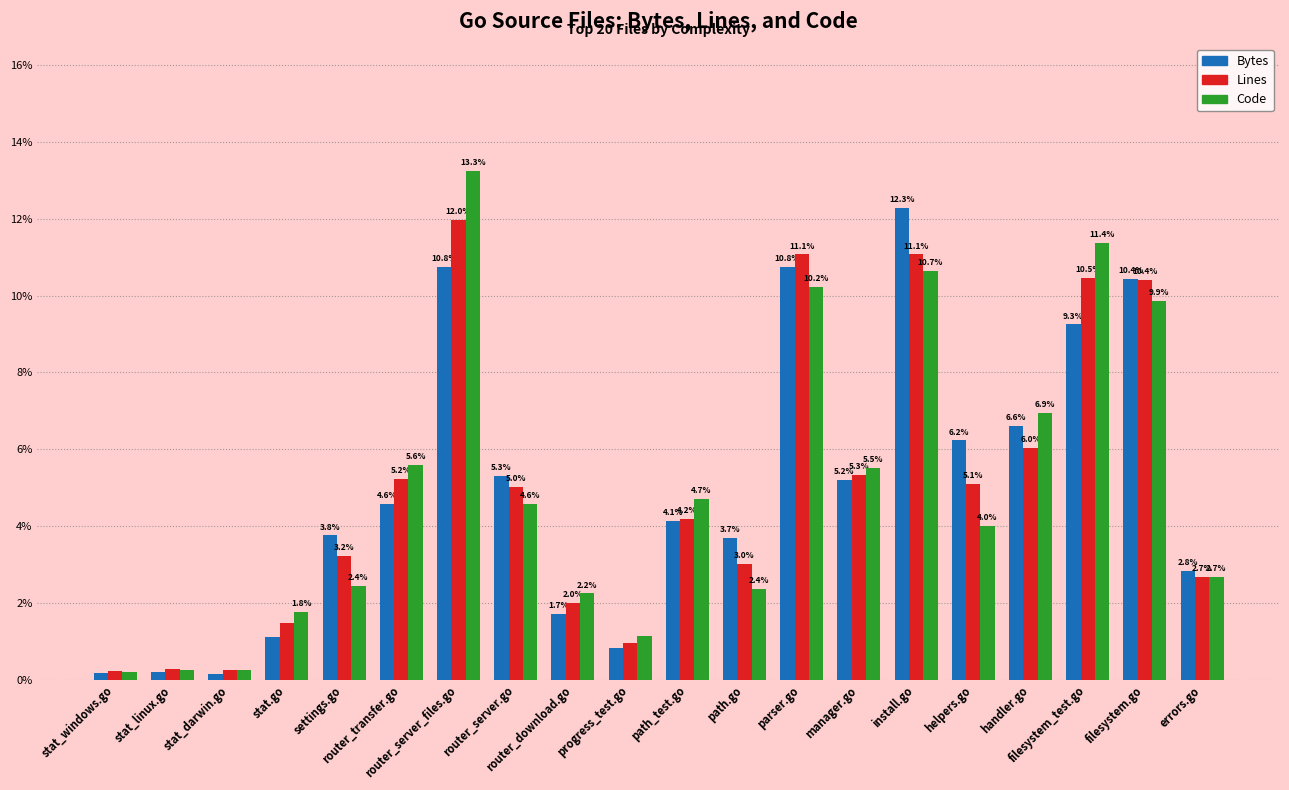

What is the greatest value displayed?

13.3